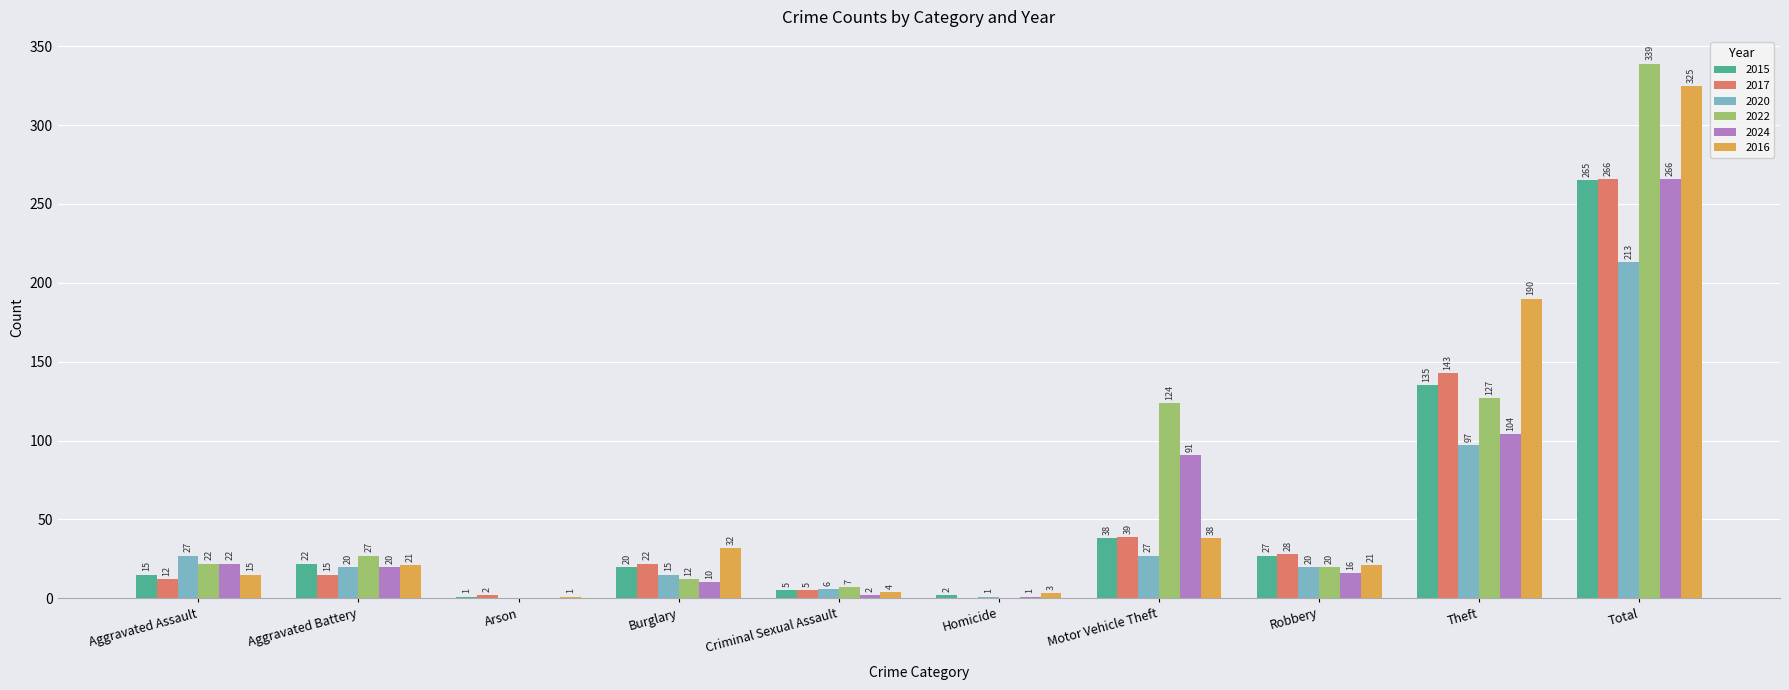

True or false: 2024 has a value of 36 at Aggravated Battery.

False